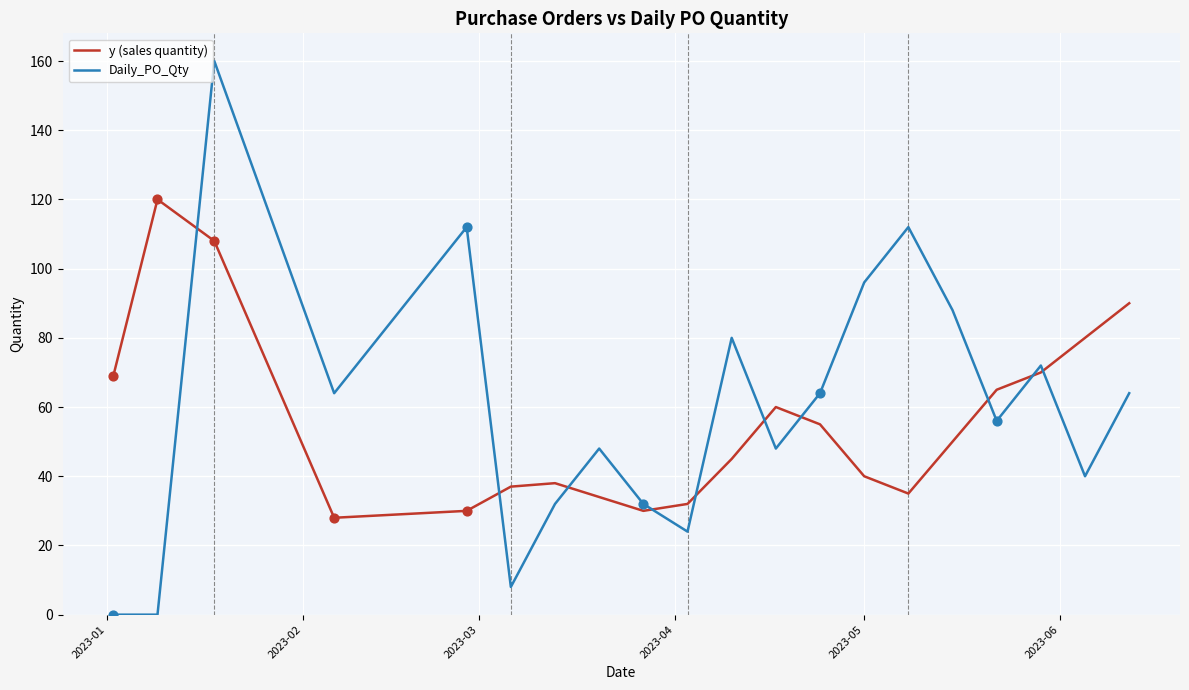

Which series has the widest spread of values?

Daily_PO_Qty